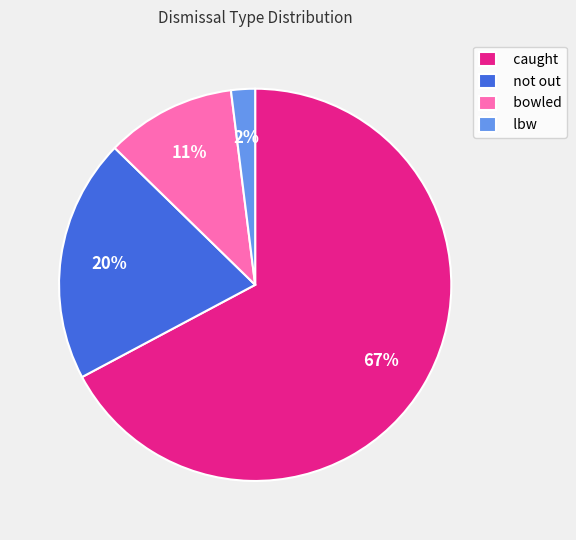

Which has a higher value, caught or lbw?

caught